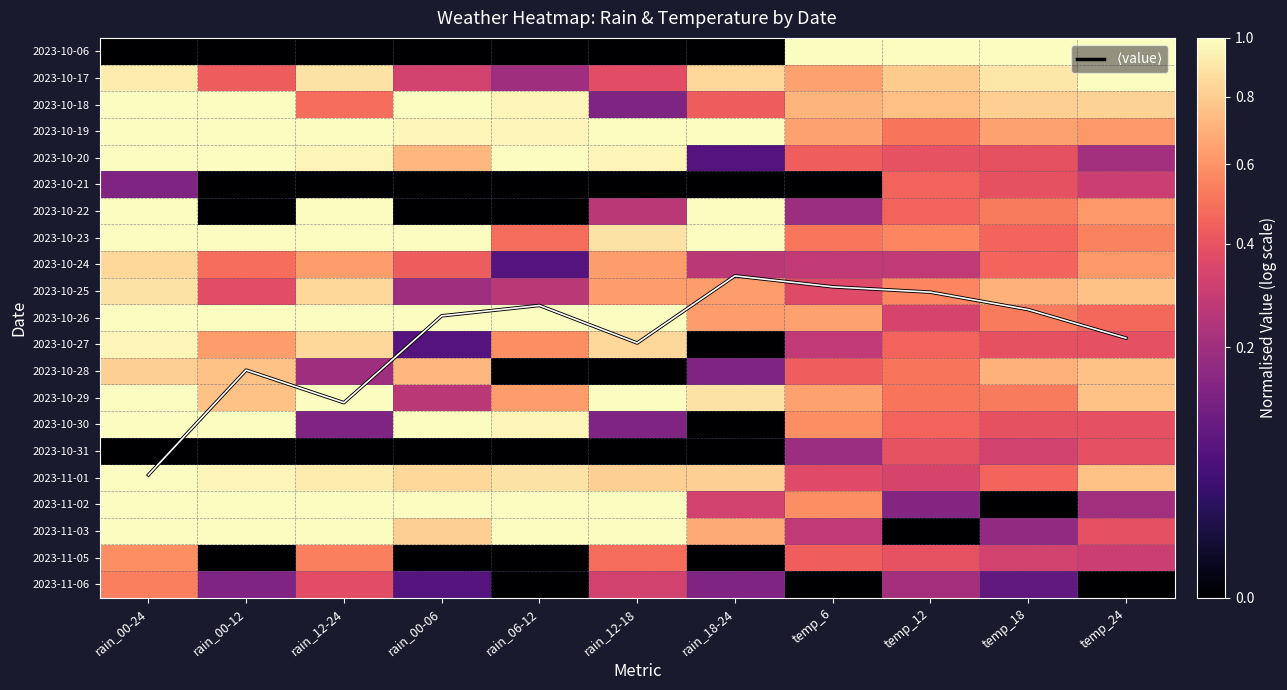

Which category has the highest value across all series?

rain_00-24